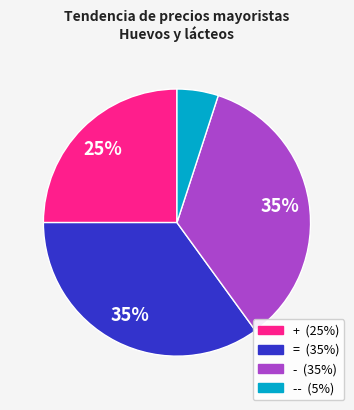

Is there any slice that represents more than half of the pie?

No